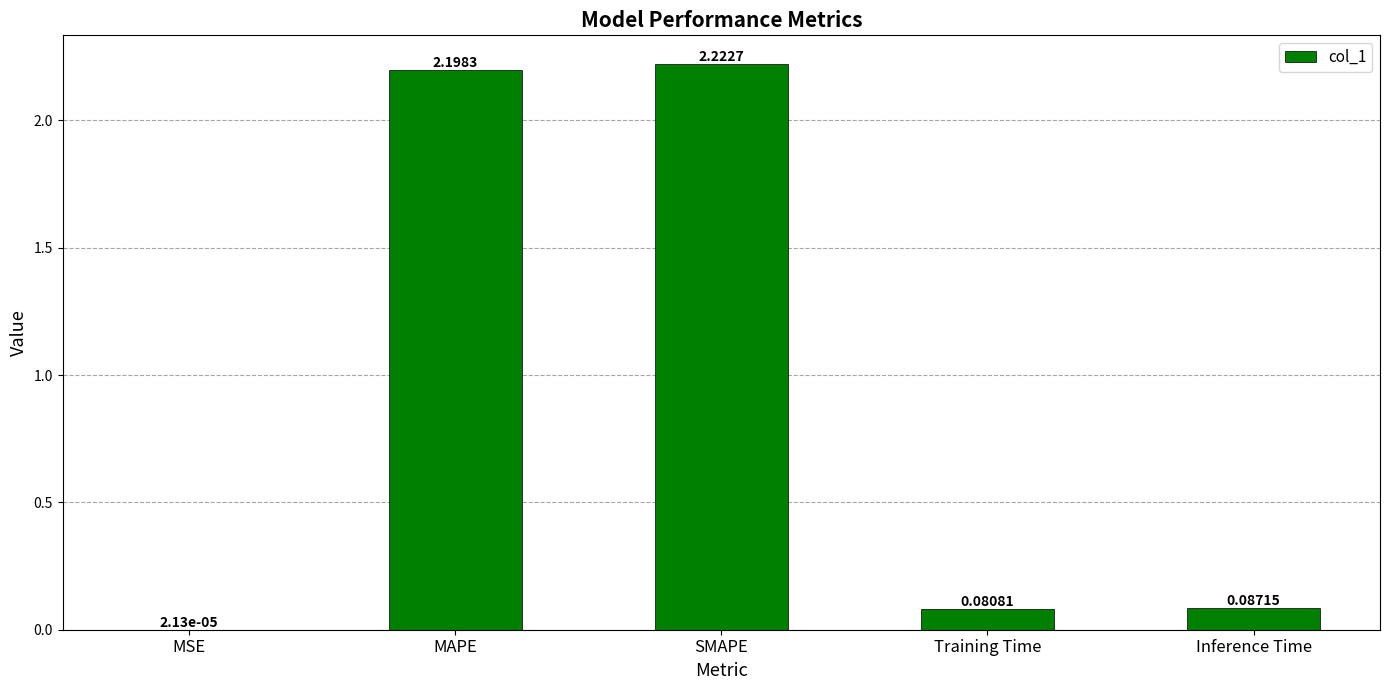

Which has a higher value, SMAPE or MAPE?

SMAPE